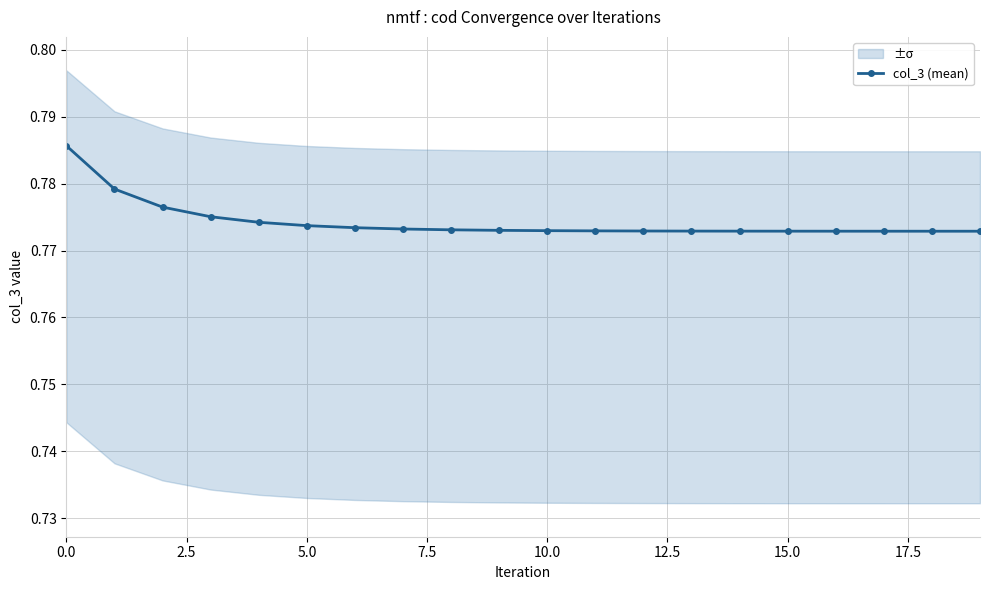

At which category does the chart reach its minimum across all series?

19